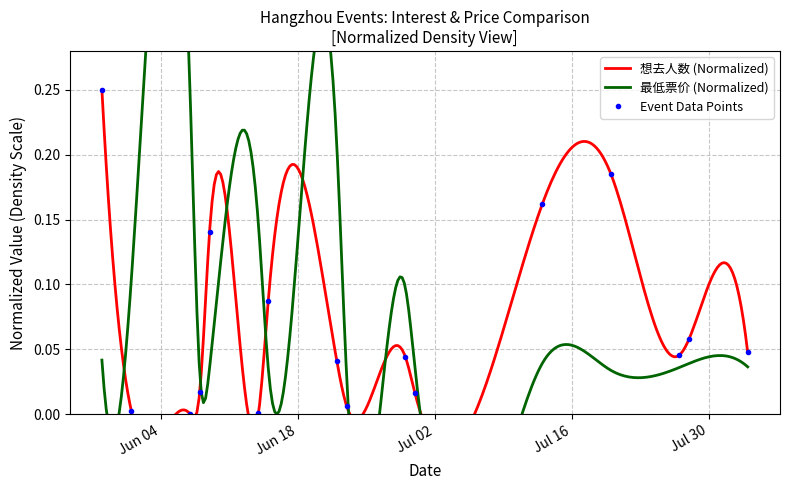

What is the label of the 6th point from the left?

2024-06-14